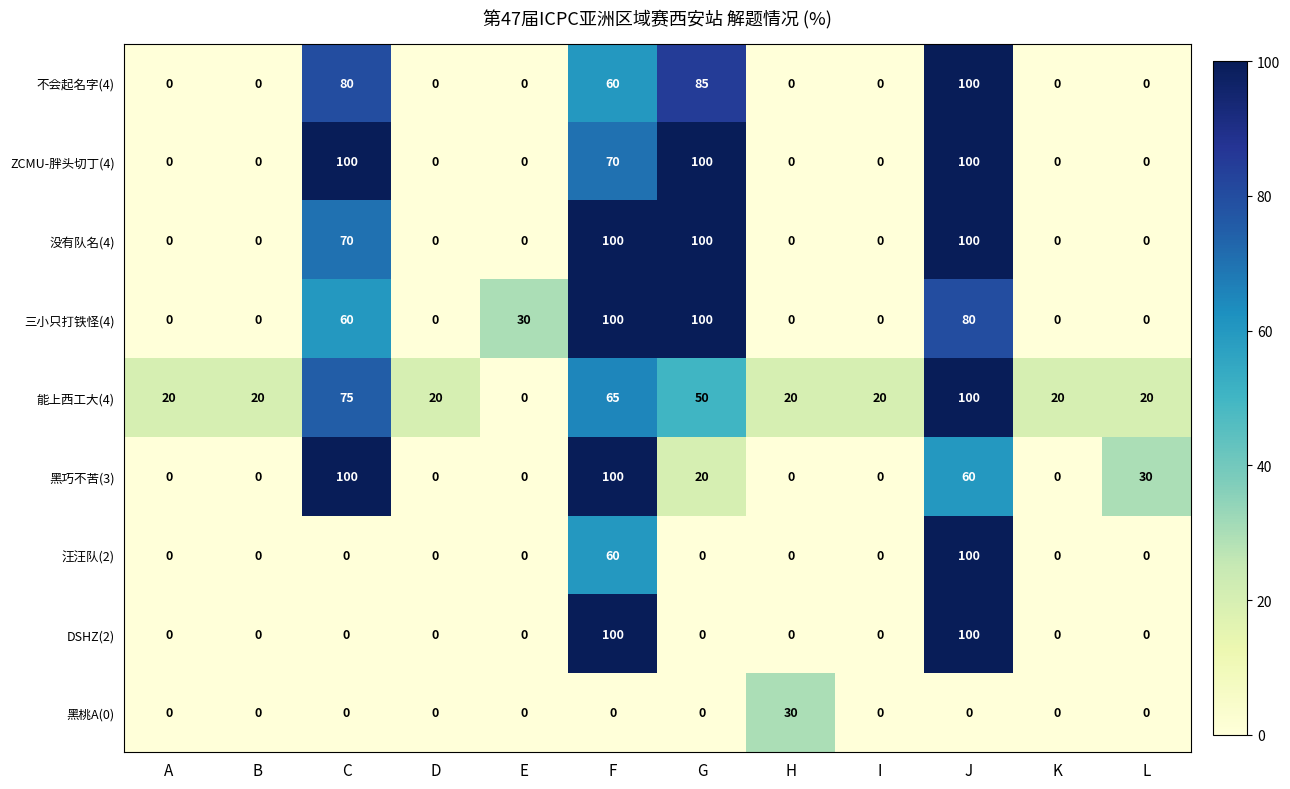

What is the maximum value shown in the chart?

100